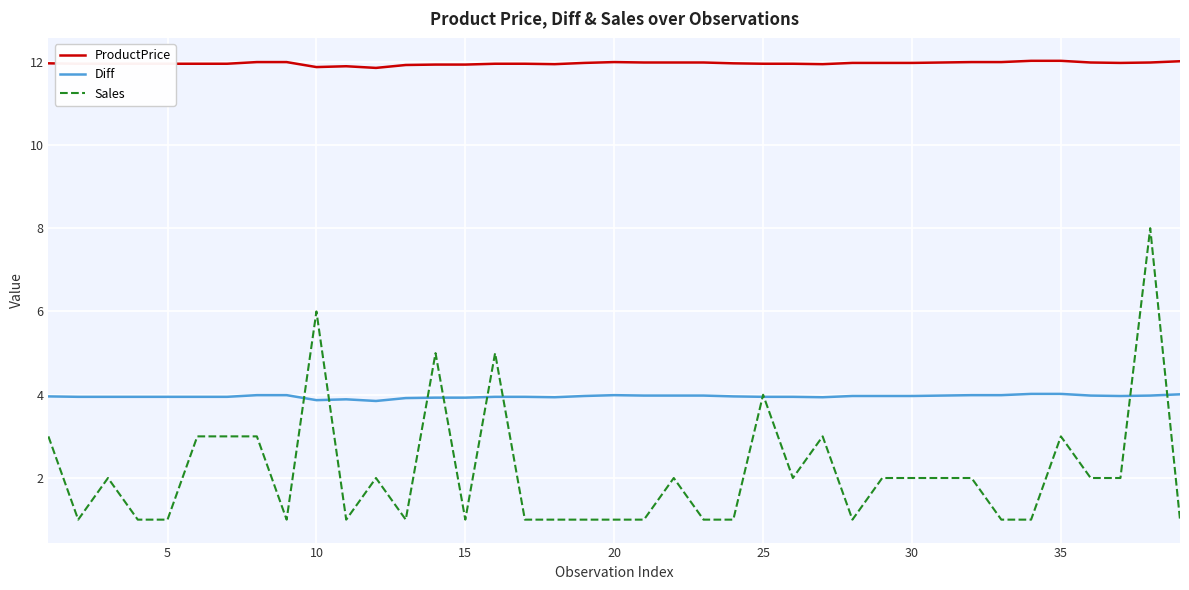

How many values in the Sales series are below 2?

18